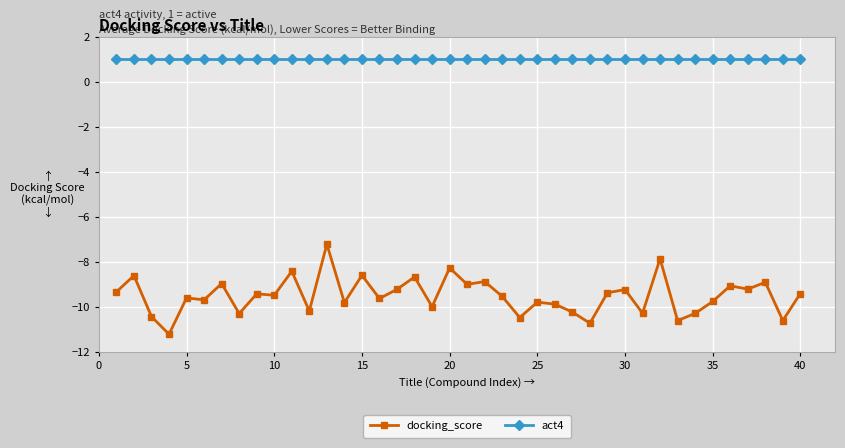

Which series has the largest range (max minus min)?

docking_score